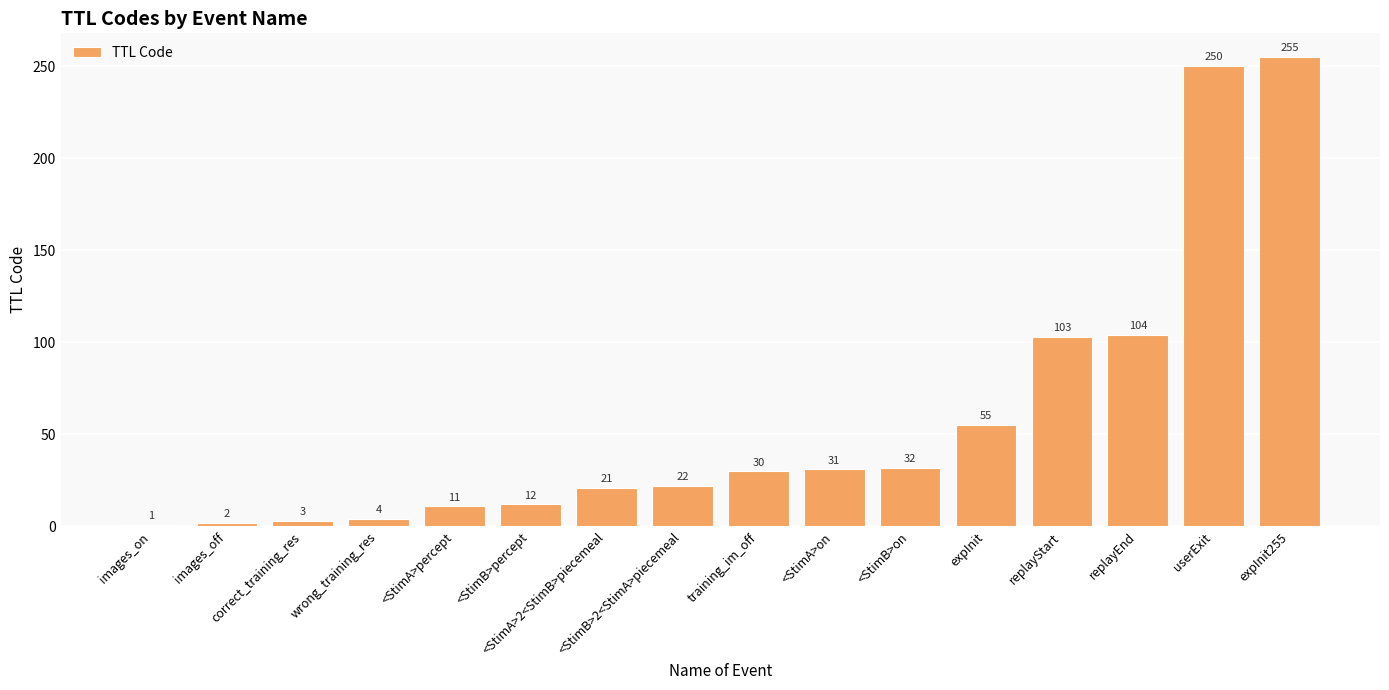

How many data points are less than 30?

8